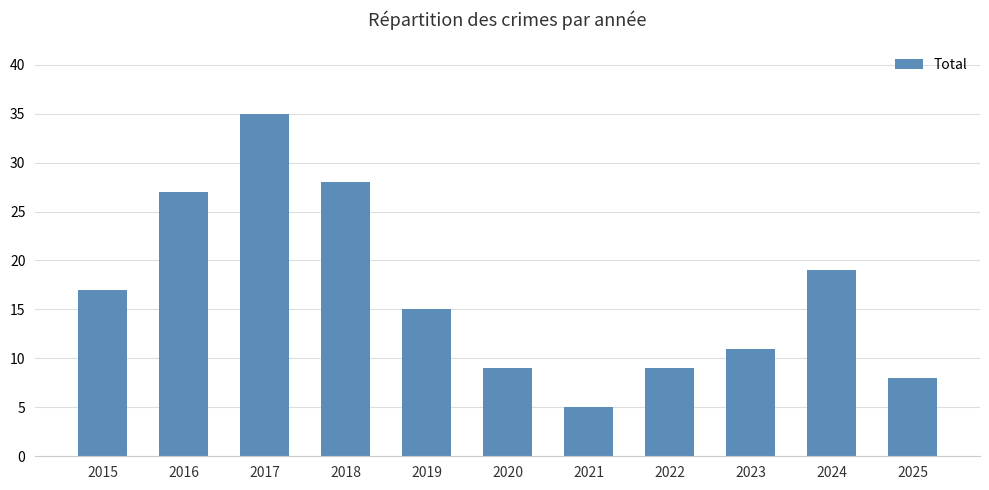

Is it true that the value at 2021 is 8?

False